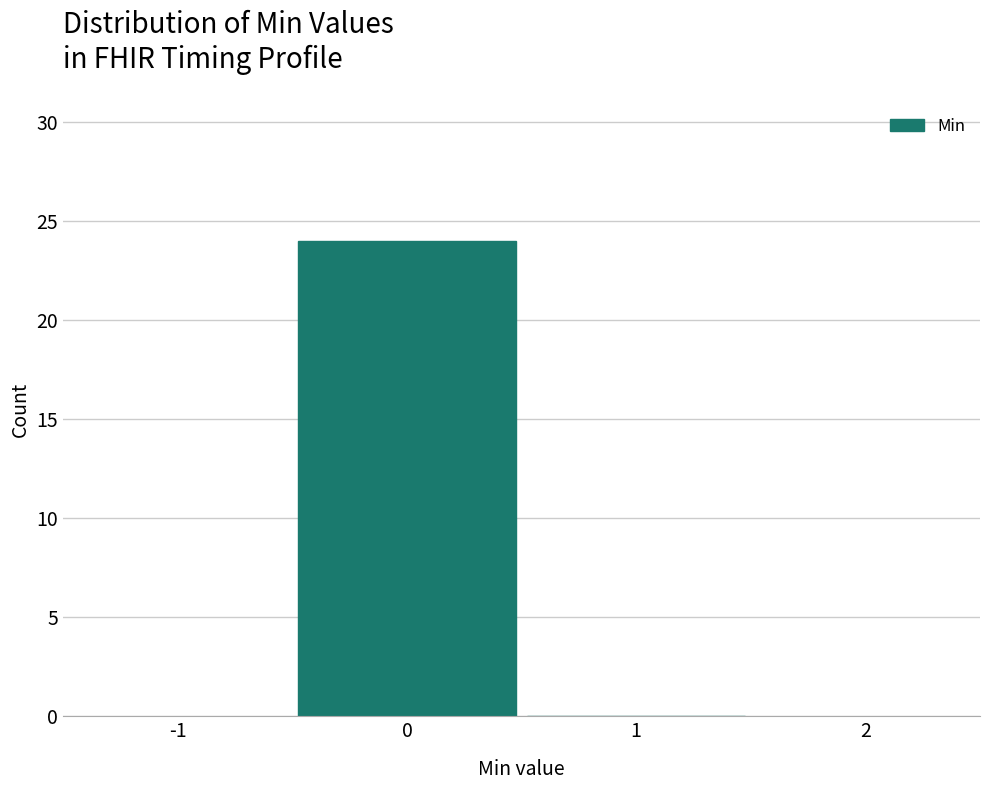

How tall is the bar that spans -0.5 to 0.5 on the x-axis? The values are not printed on the chart, so give them approximately, as read against the axis.

24